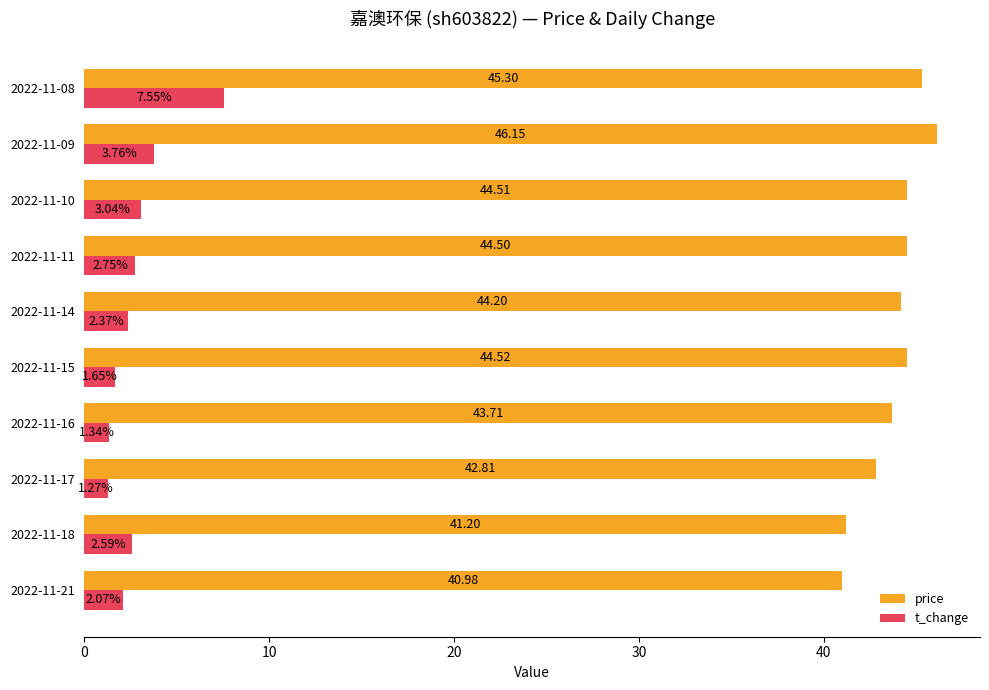

Between 2022-11-17 and 2022-11-08, which series saw the biggest shift?

t_change